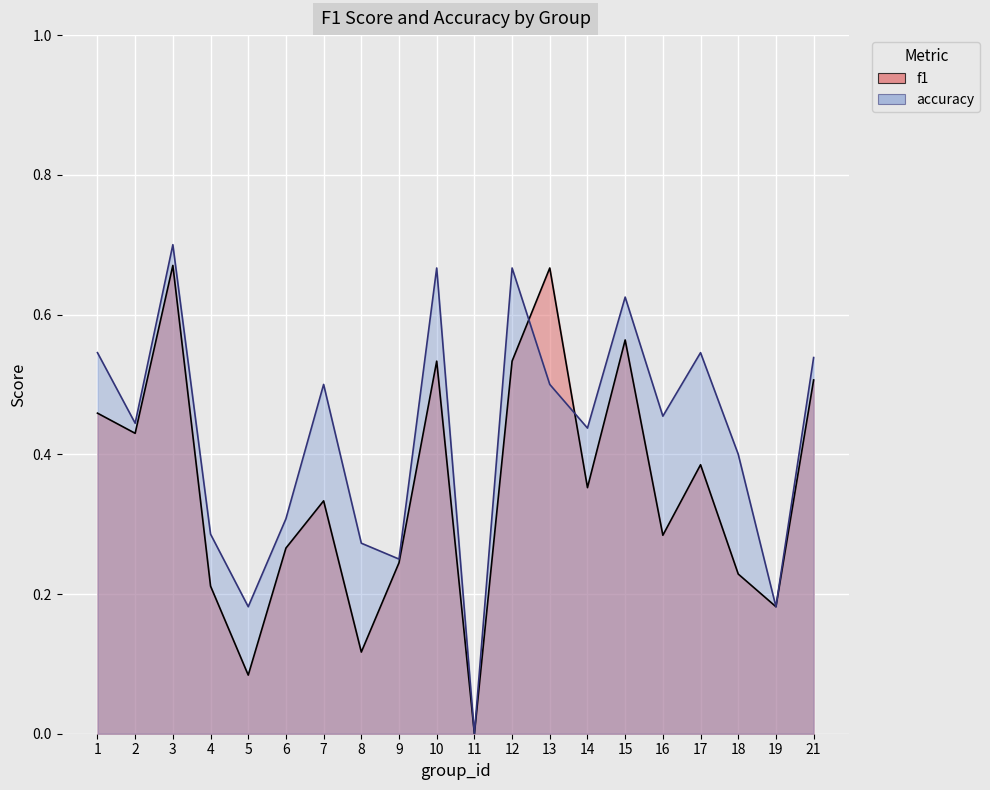

How many values in f1 are above zero?

19